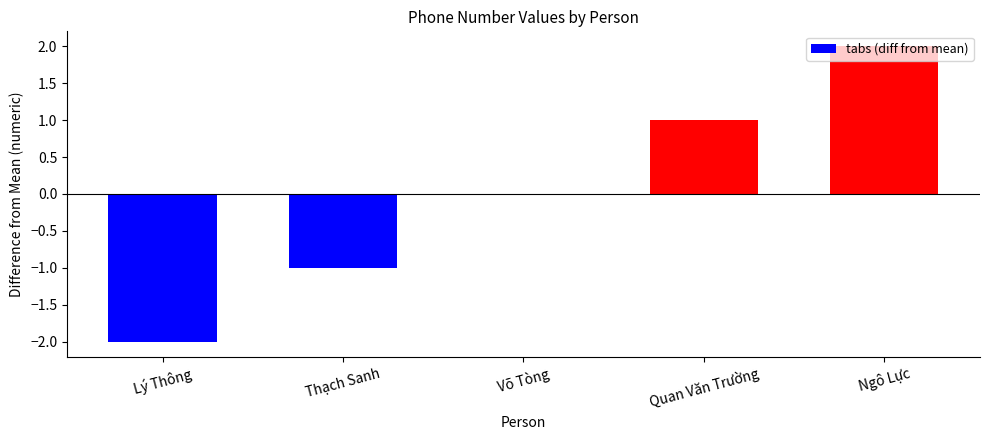

True or false: the data shows 0 at Võ Tòng.

True